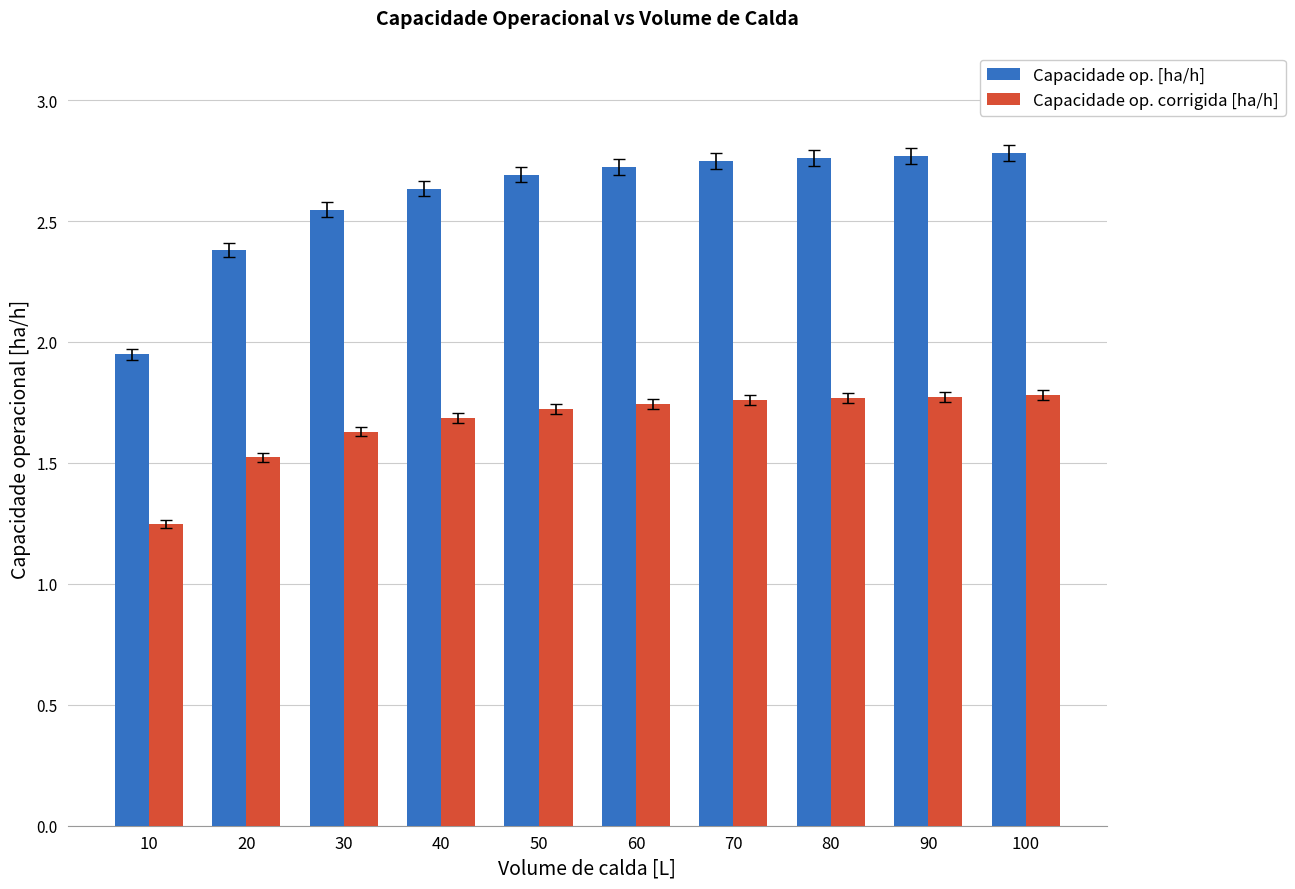

What is the sum of the Capacidade op. [ha/h] values at 50 and 20?

5.1